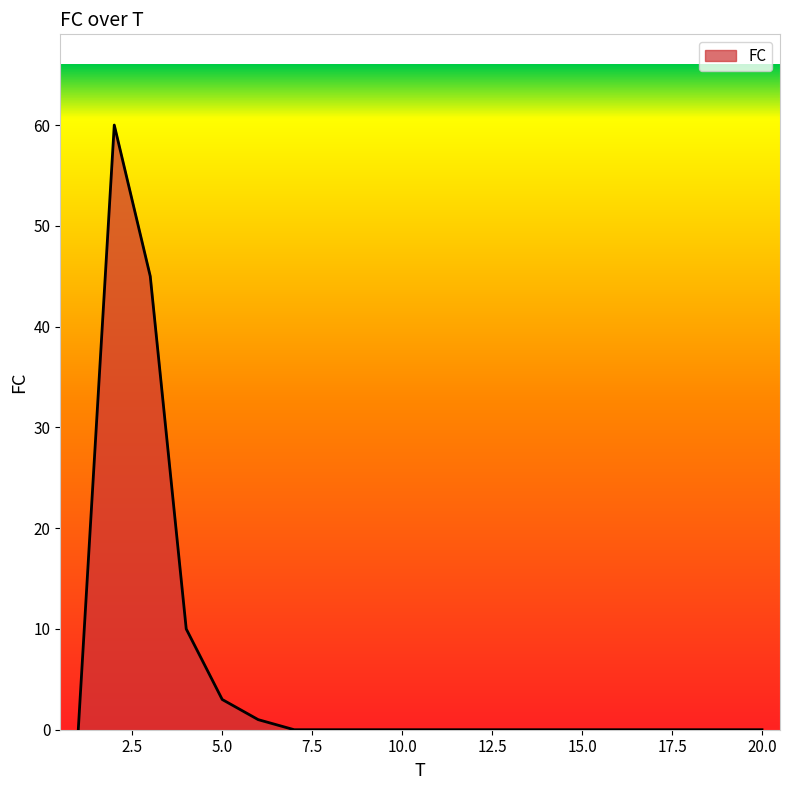

Is this an area chart (filled region under the line)?

Yes